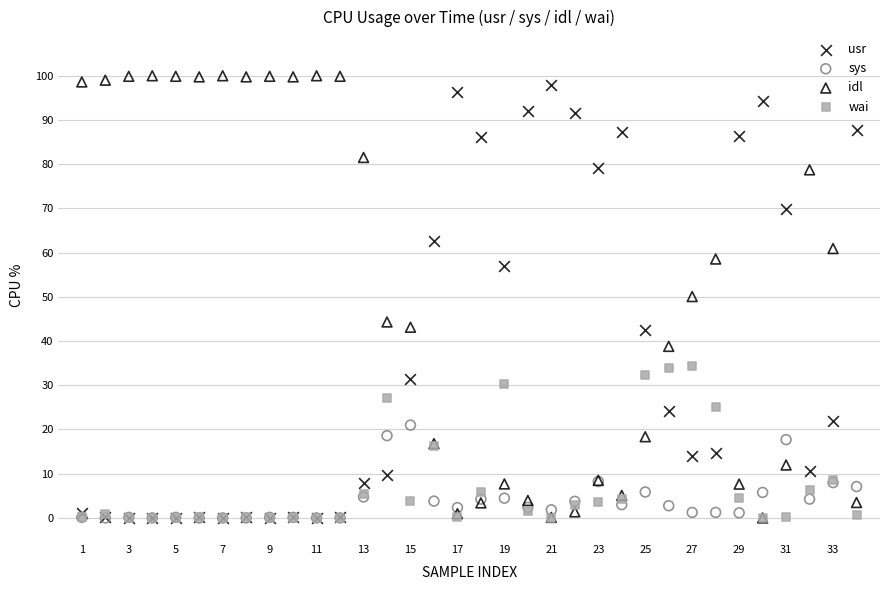

What are all the series names shown in the legend?

usr, sys, idl, wai